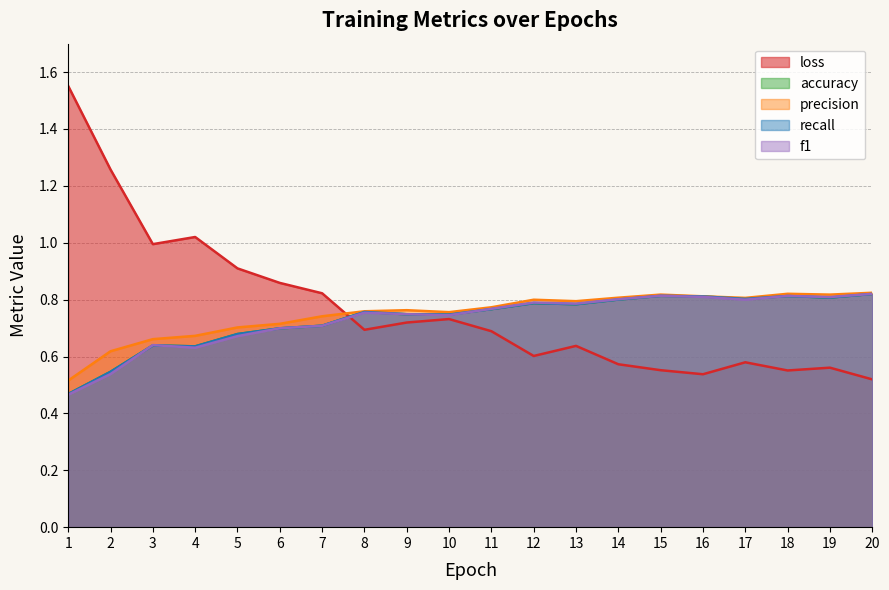

Count the recall values in the range 0 to 1.

20